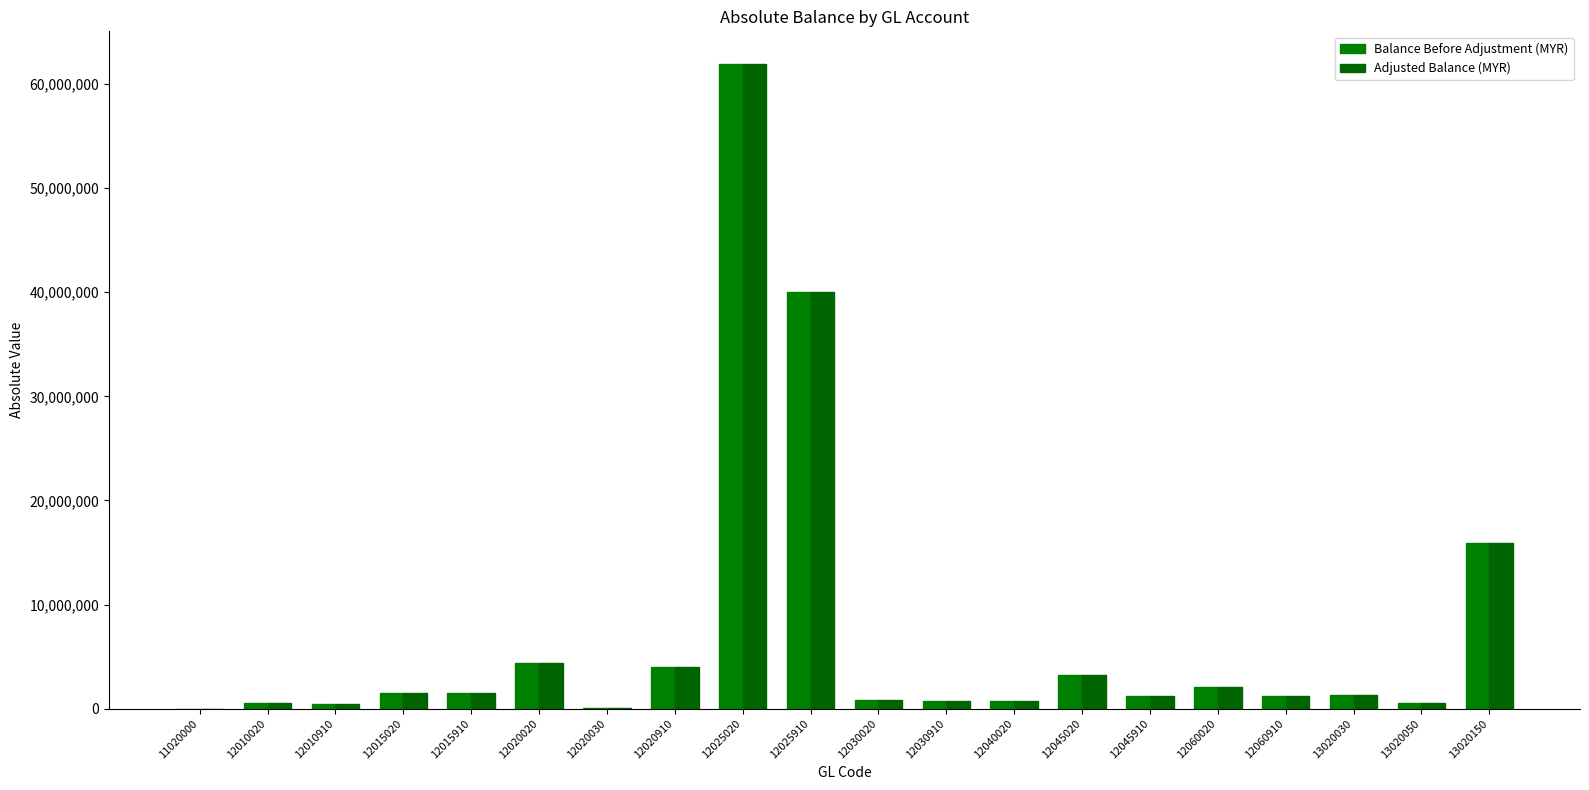

What is the value of the Balance Before Adjustment (MYR) bar at the 12th from the left?

718976.2